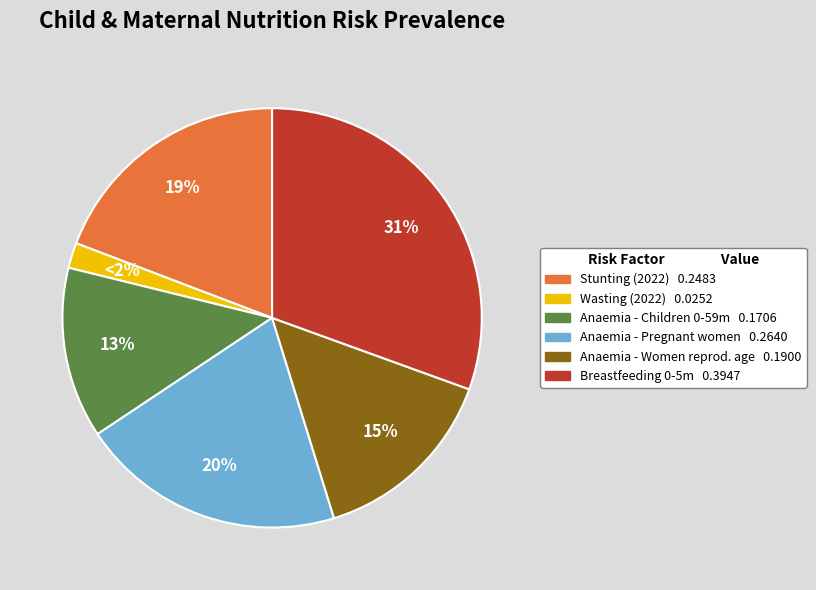

Does any single category account for the majority?

No